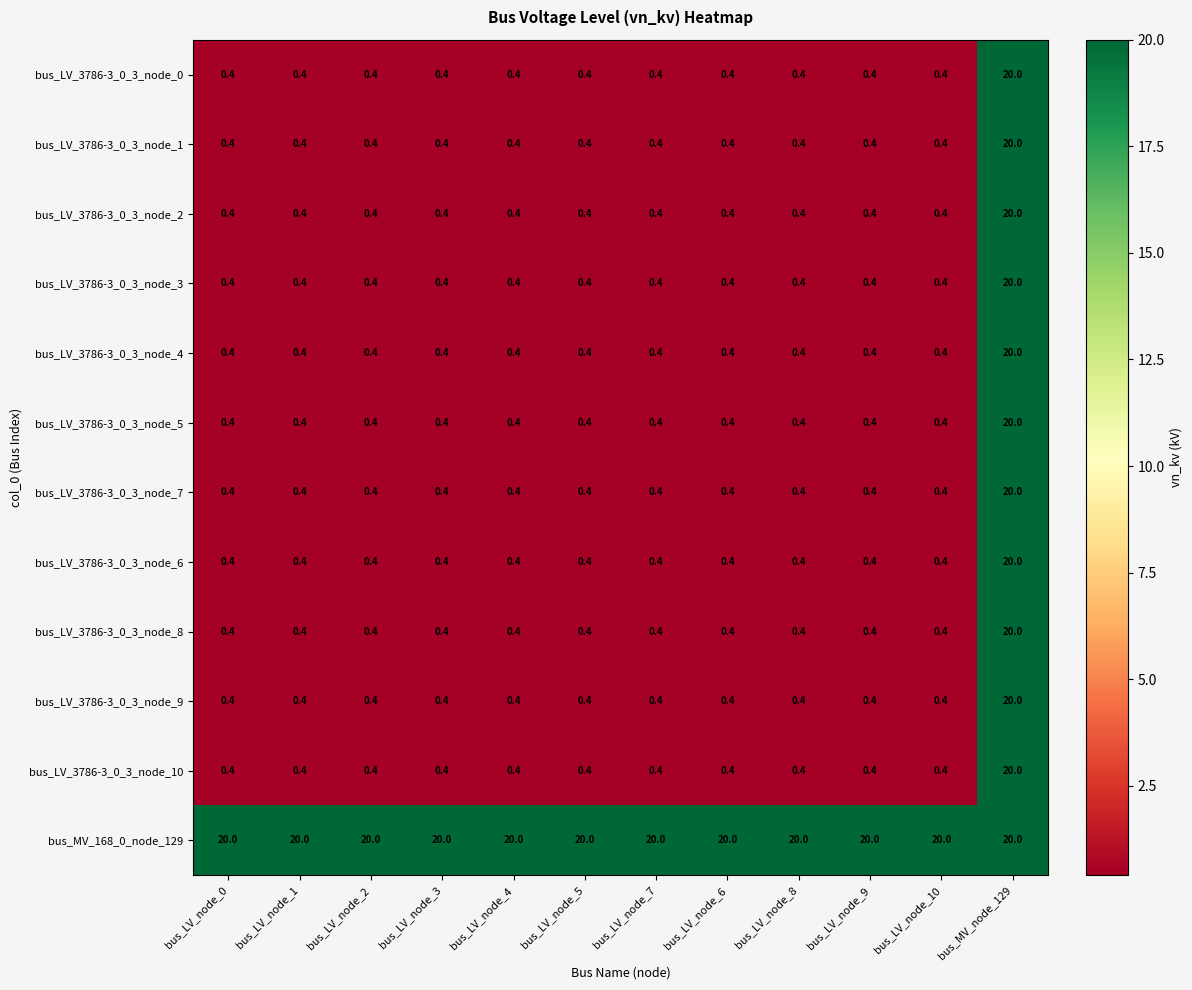

What is the maximum value shown in the chart?

20.0